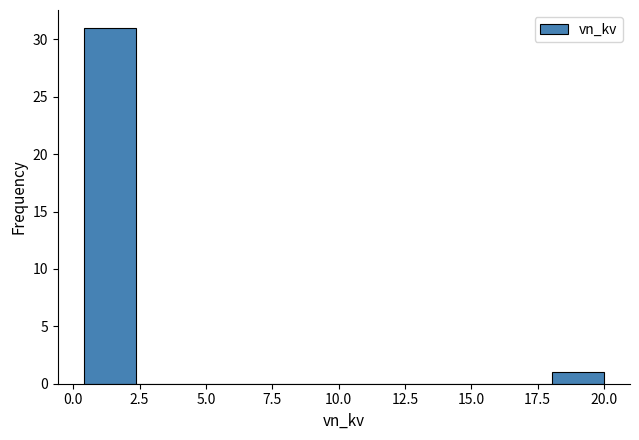

Around what value on the x-axis is the tallest bar? Give the approximate position of its centre, as read against the axis.

1.5